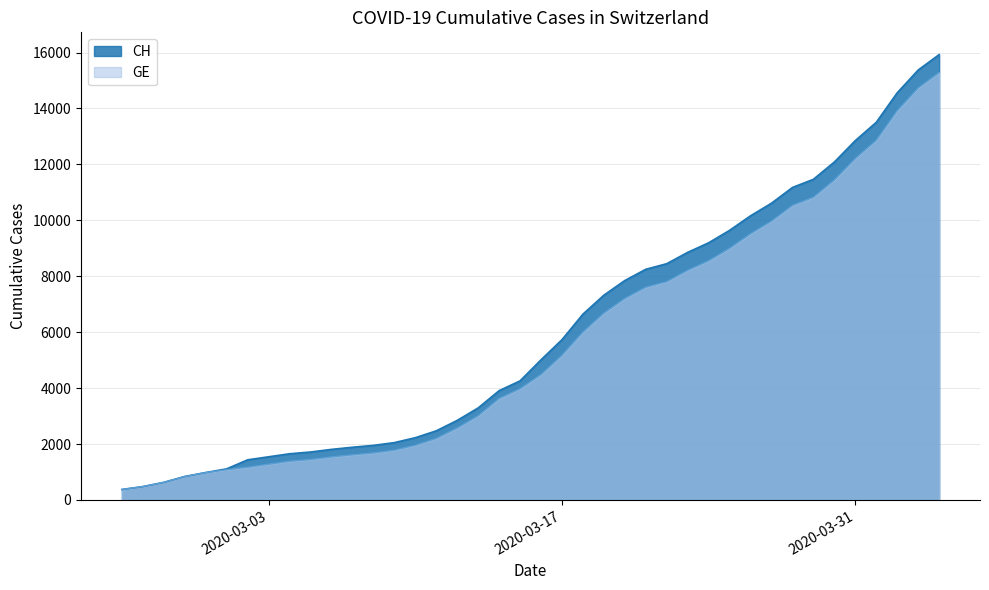

True or false: CH has a value of 2269 at 2020-03-14.

False